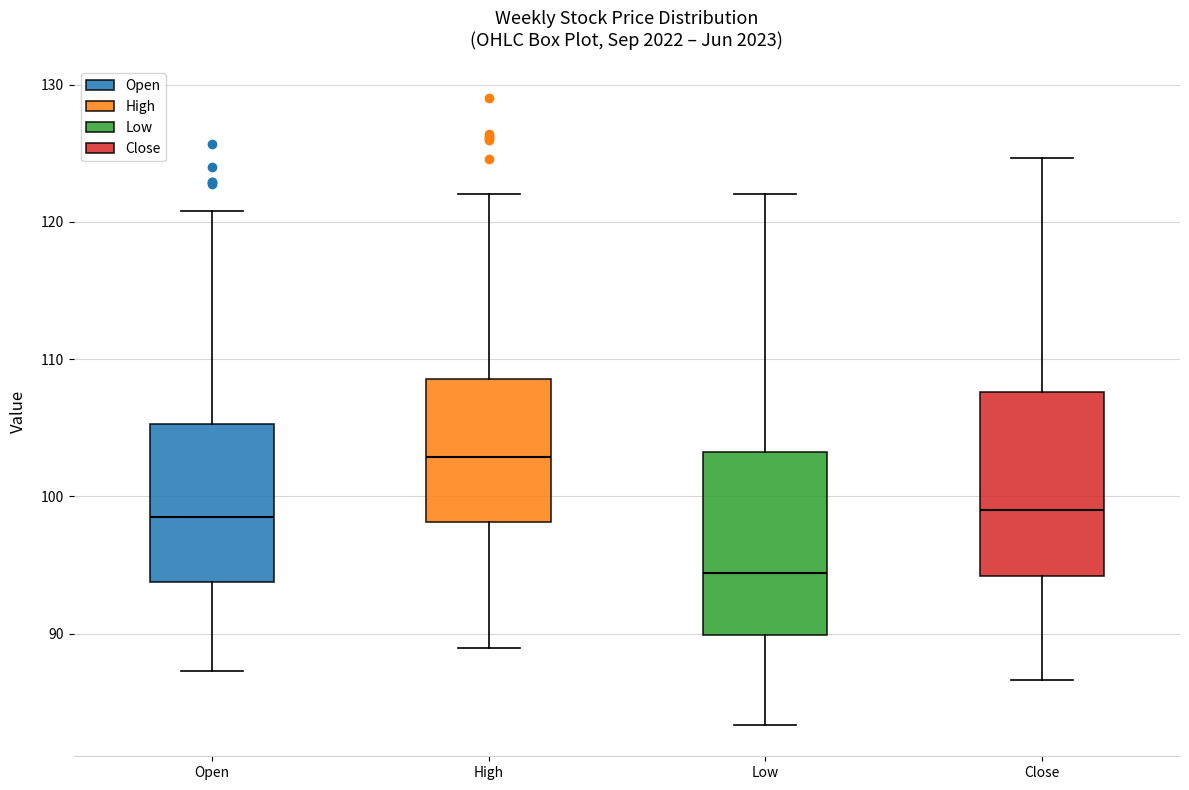

Reading left to right, transcribe this box plot: for each box, give where its median line is, the range the box spans, and where its two whiskers end, as read against the y-axis. The values are not printed on the chart, so give them approximately, as read against the axis.

Open: median 98, box 94 to 105, whiskers 87 to 121
High: median 103, box 98 to 109, whiskers 89 to 122
Low: median 94, box 90 to 103, whiskers 83 to 122
Close: median 99, box 94 to 108, whiskers 87 to 125